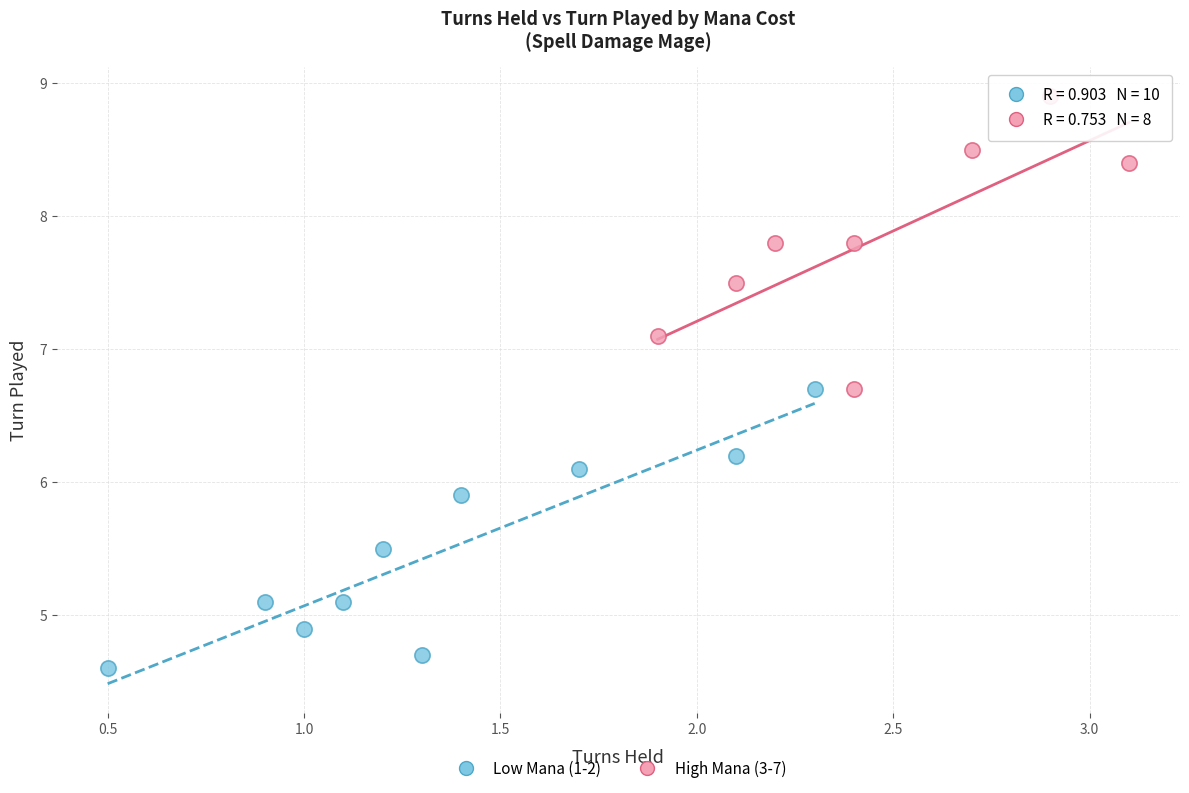

What are all the series names shown in the legend?

Low Mana (1-2), High Mana (3-7)